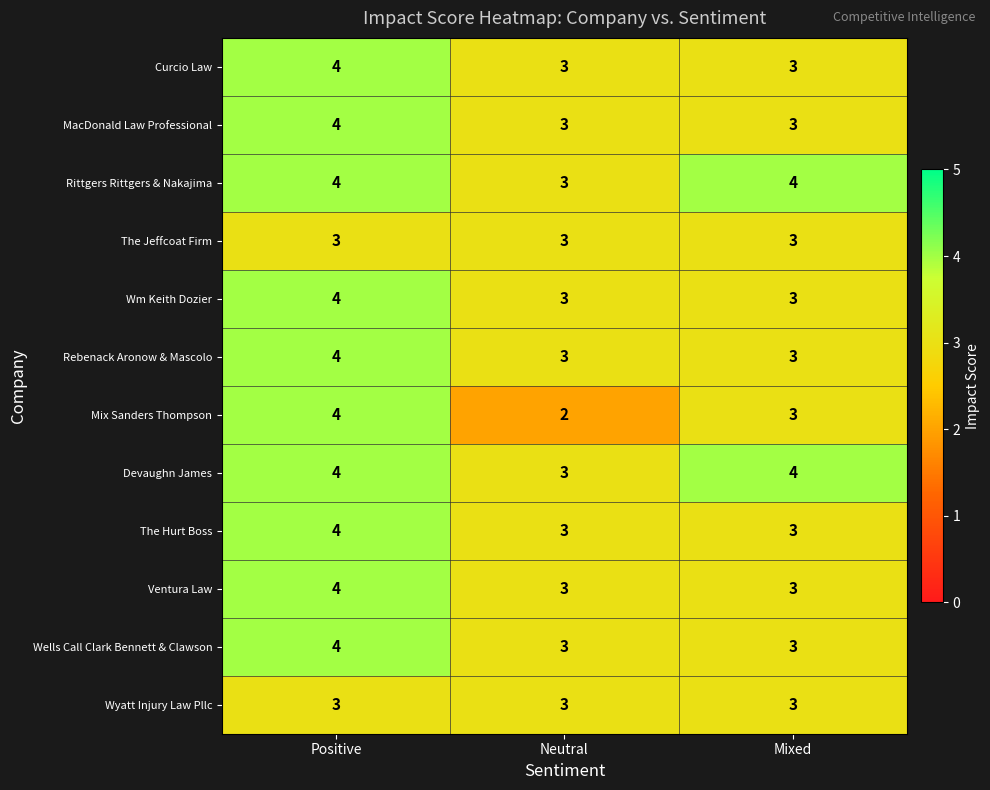

The value of The Hurt Boss at Neutral is 2. True or false?

False